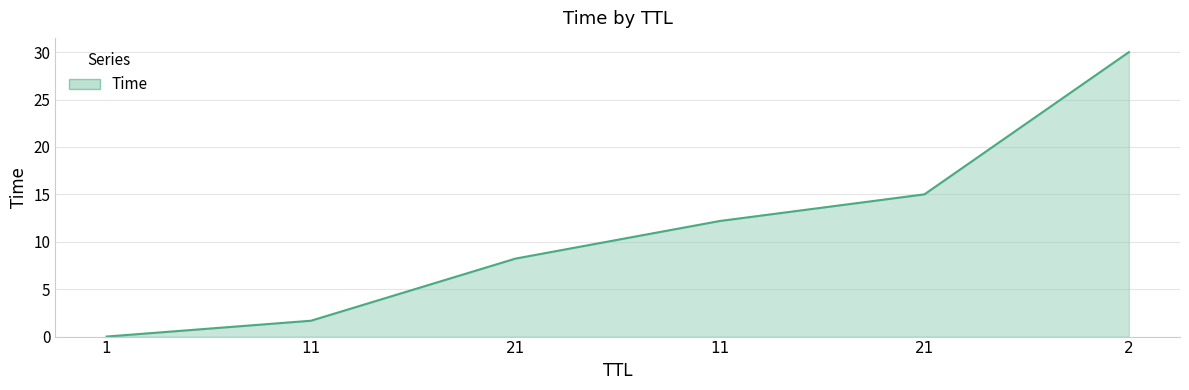

Rank the categories by value from highest to lowest.

2, 21, 11, 21, 11, 1